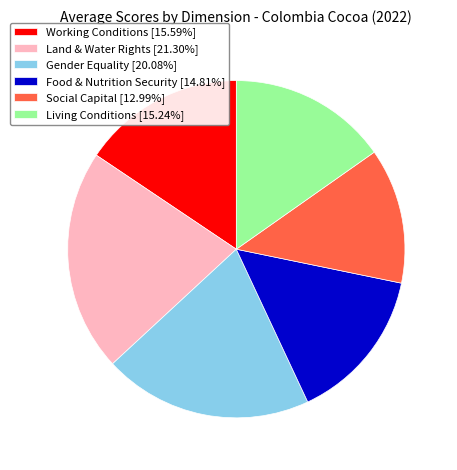

The Living Conditions slice represents 15% of the pie. True or false?

True